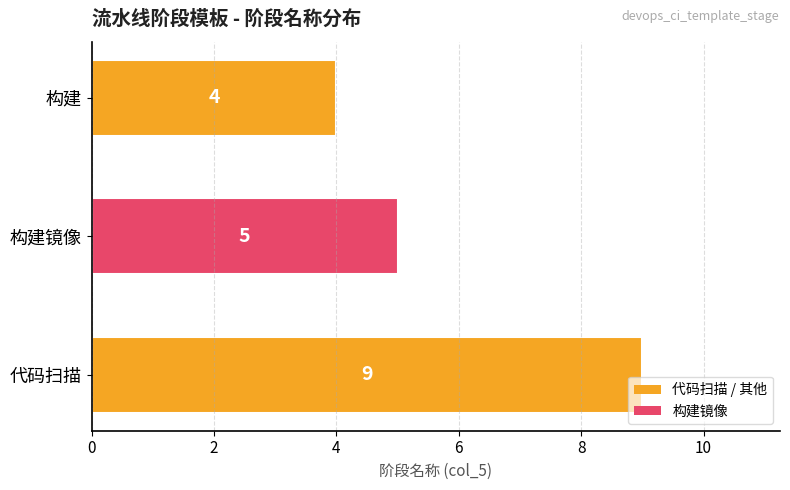

How many bars are there in total?

3